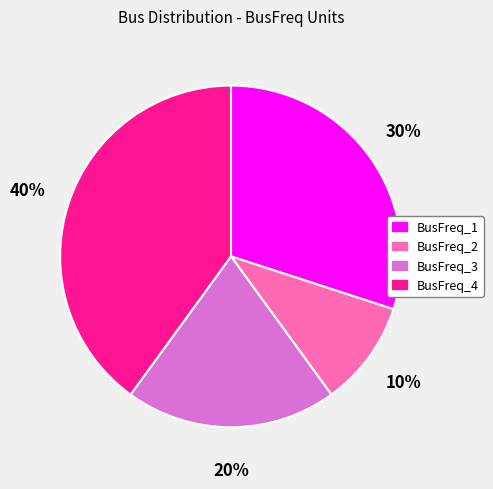

To the nearest percent, what is the difference between the BusFreq_2 and BusFreq_1 slice percentages?

20%